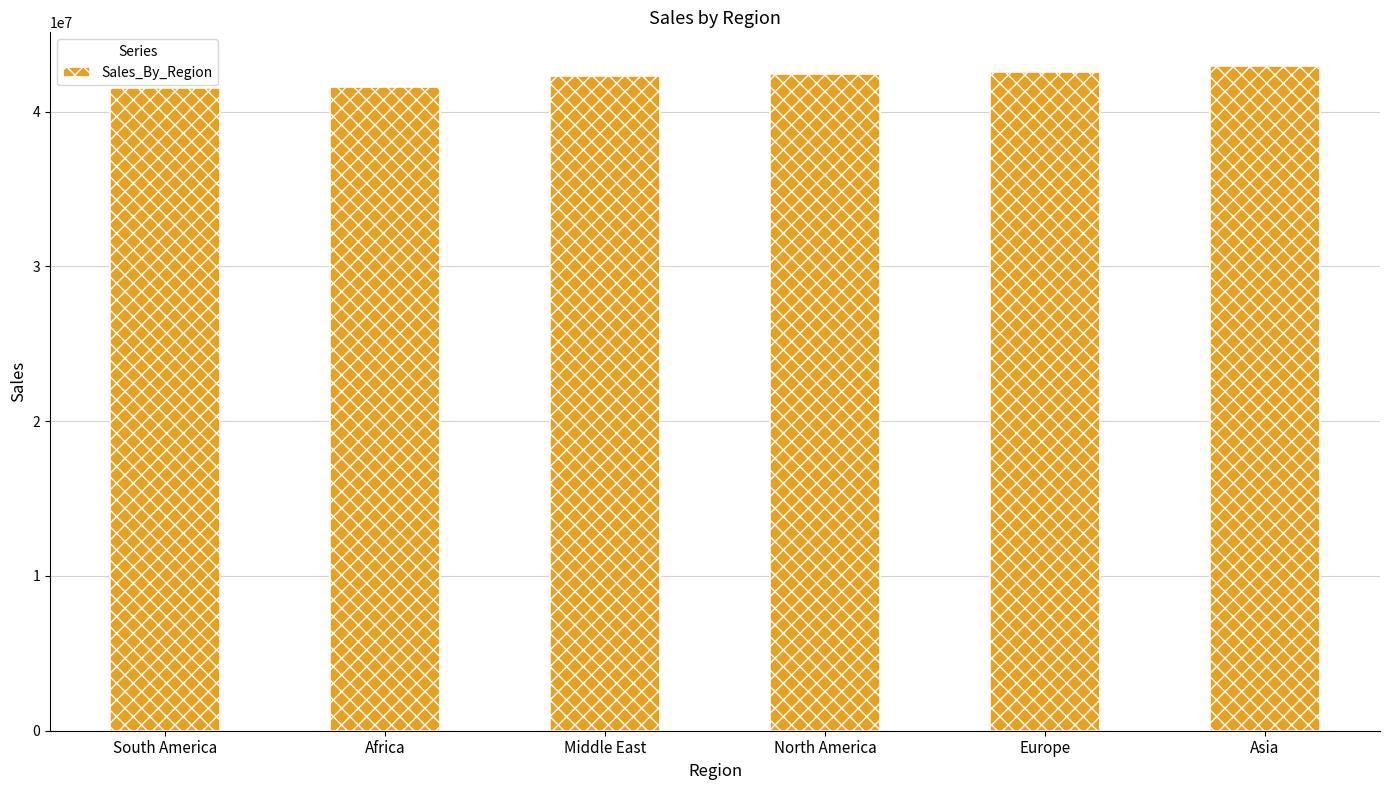

Which category has the highest value across all series?

Asia